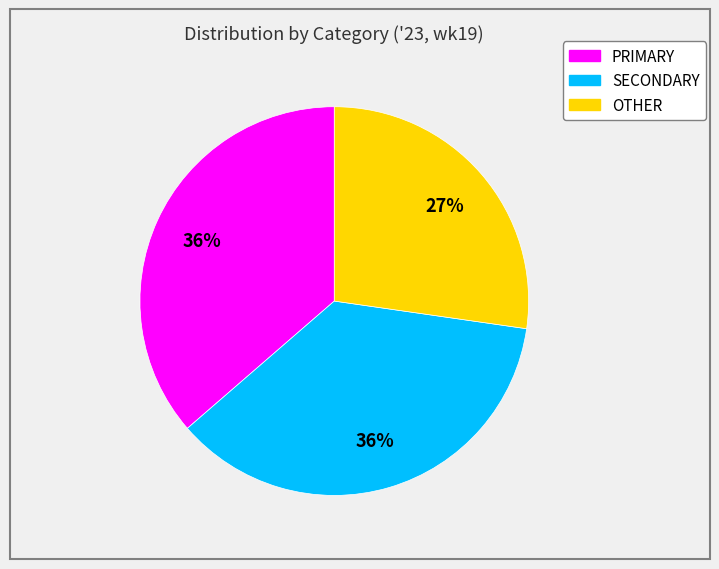

To the nearest percent, what is the average slice percentage?

33%